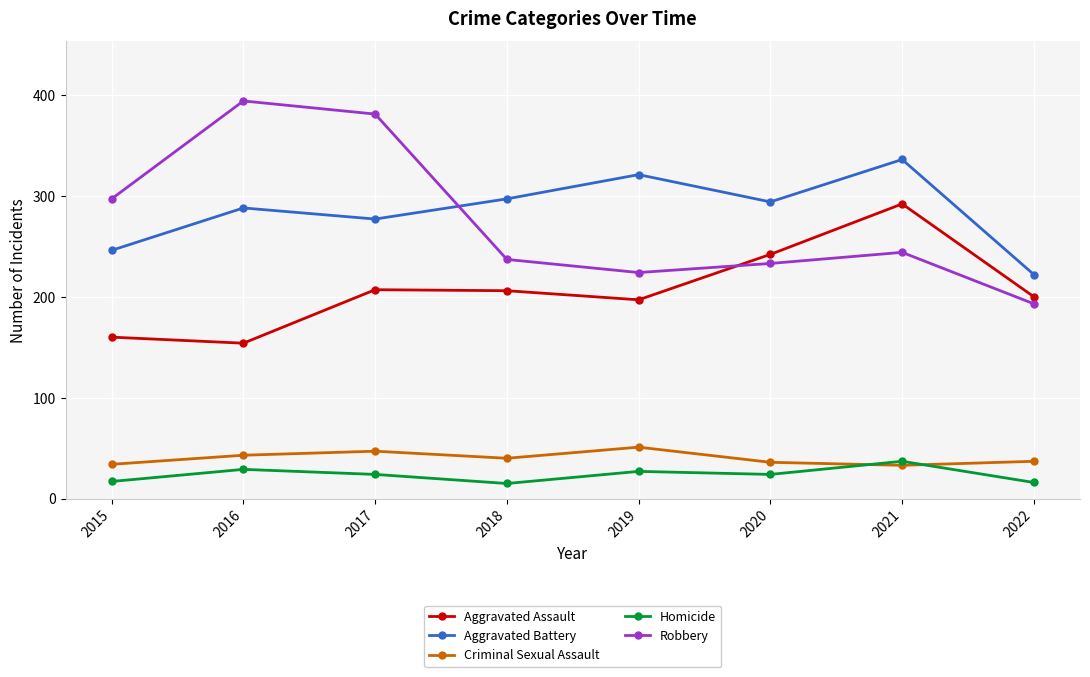

How many values in the Robbery series are below 244?

4